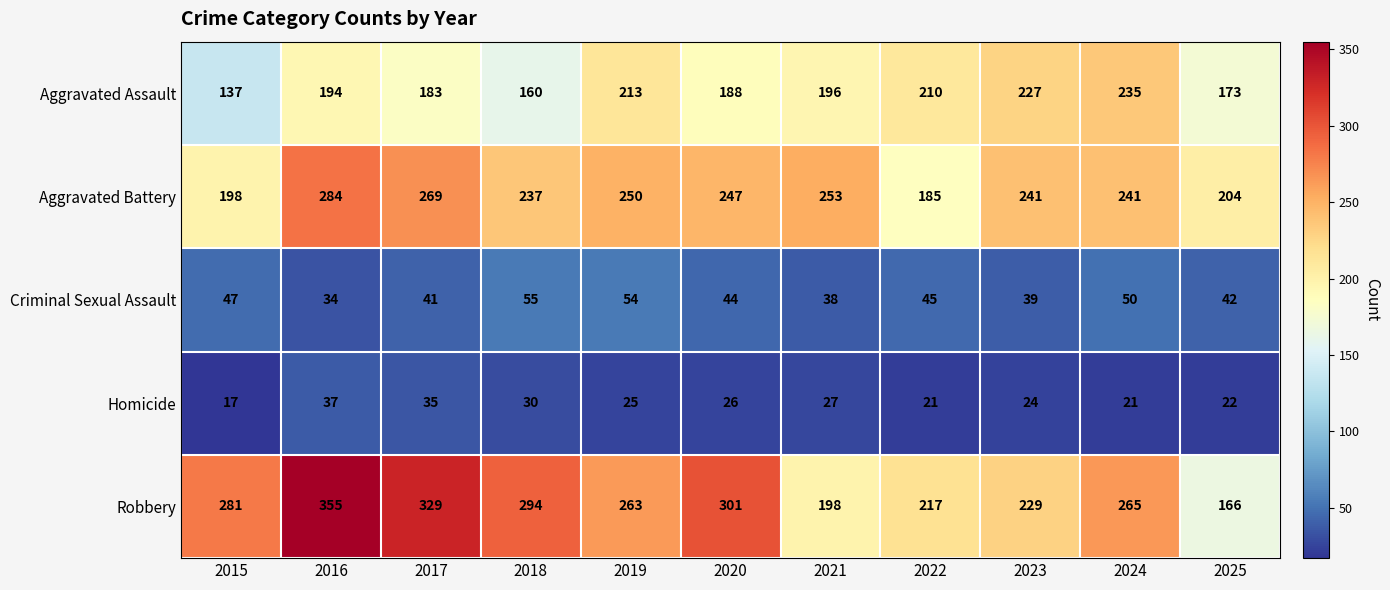

What is the greatest value displayed?

355